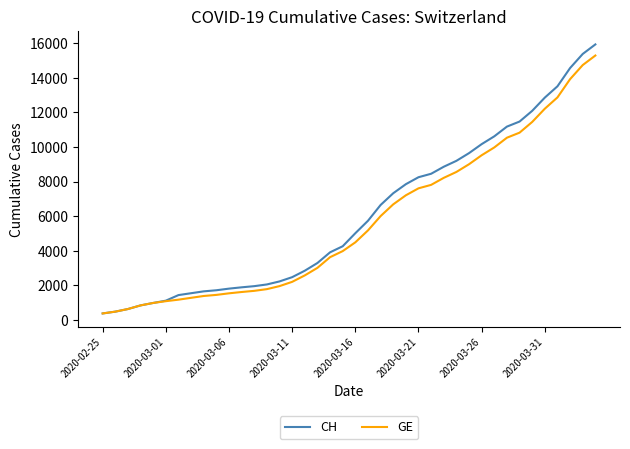

List the series in order of their peak value, lowest first.

GE, CH